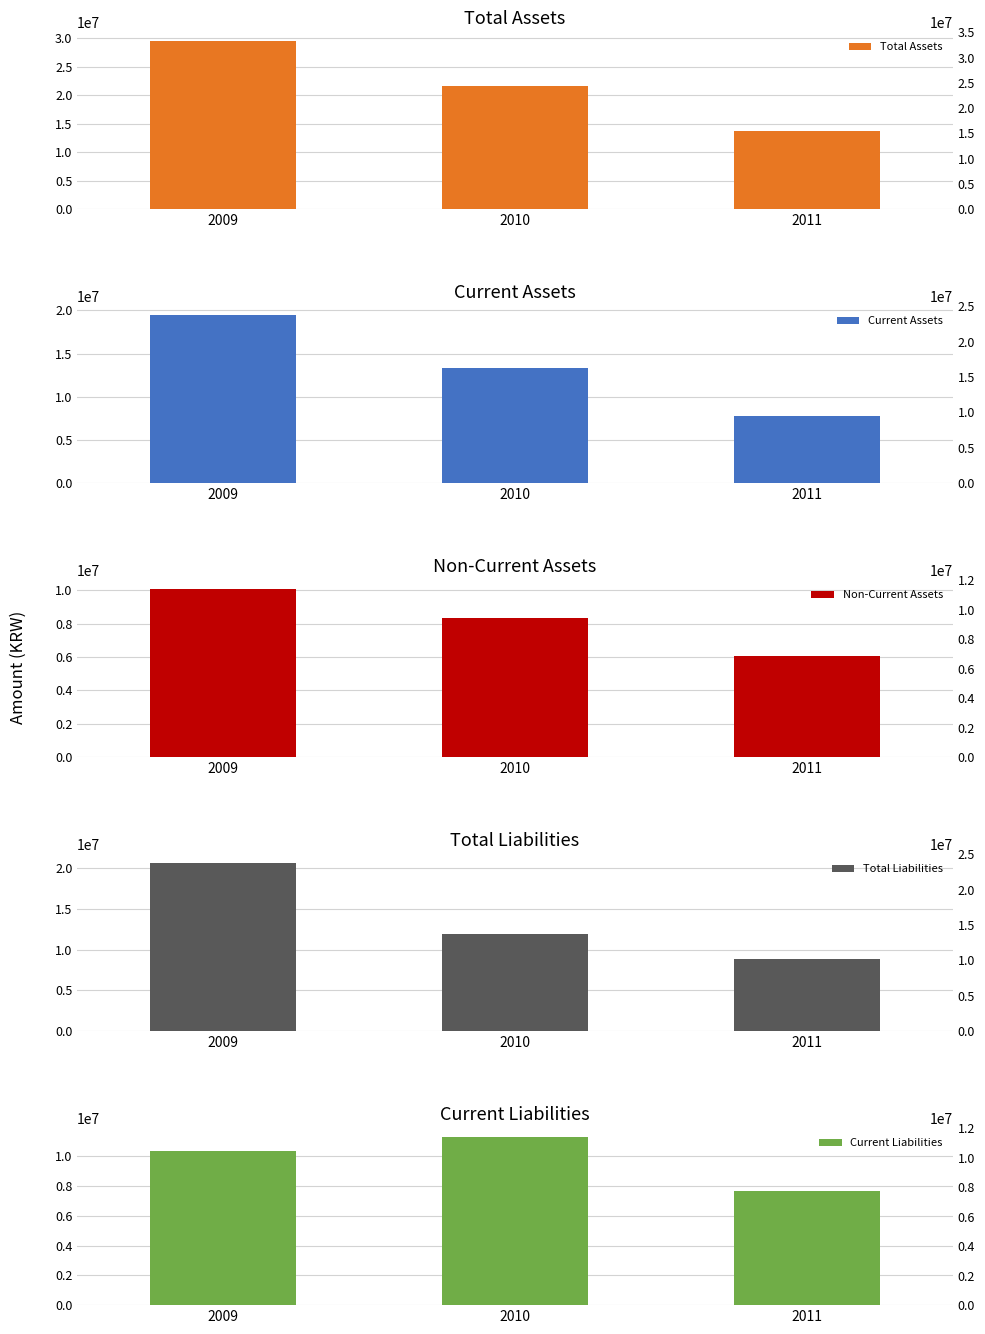

At 2009, list the series in order from smallest to largest.

Non-Current Assets, Current Liabilities, Current Assets, Total Liabilities, Total Assets